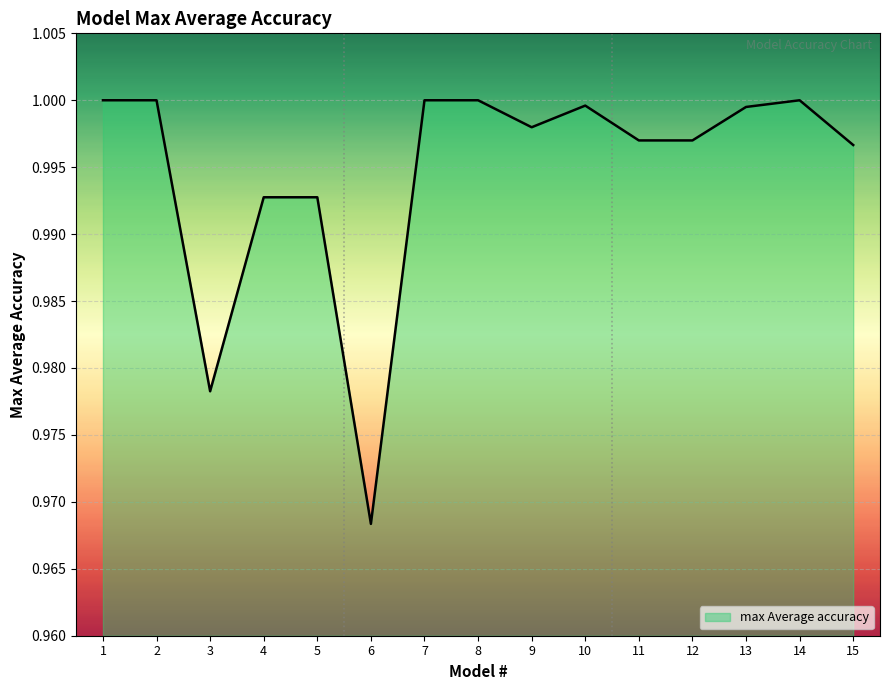

Which label corresponds to the smallest value in the chart?

6